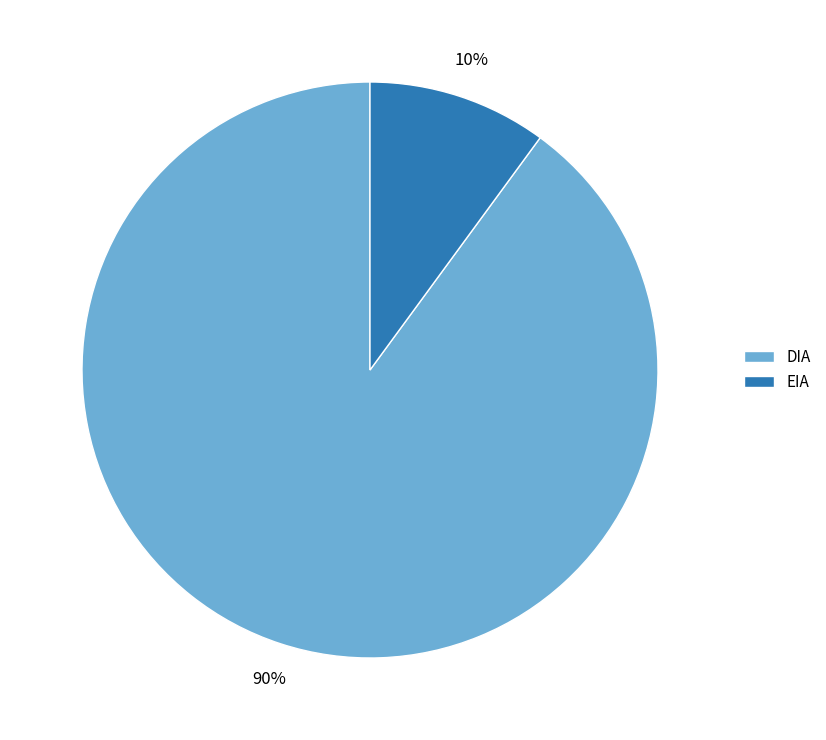

The DIA slice represents 90% of the pie. True or false?

True